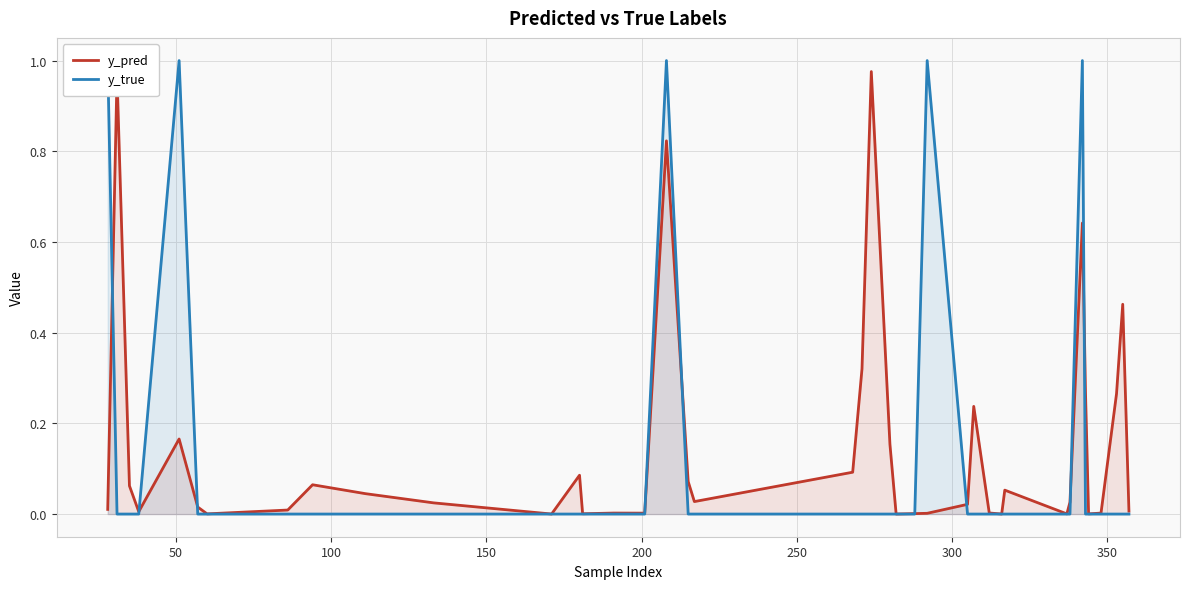

True or false: y_pred and y_true intersect in this chart.

True